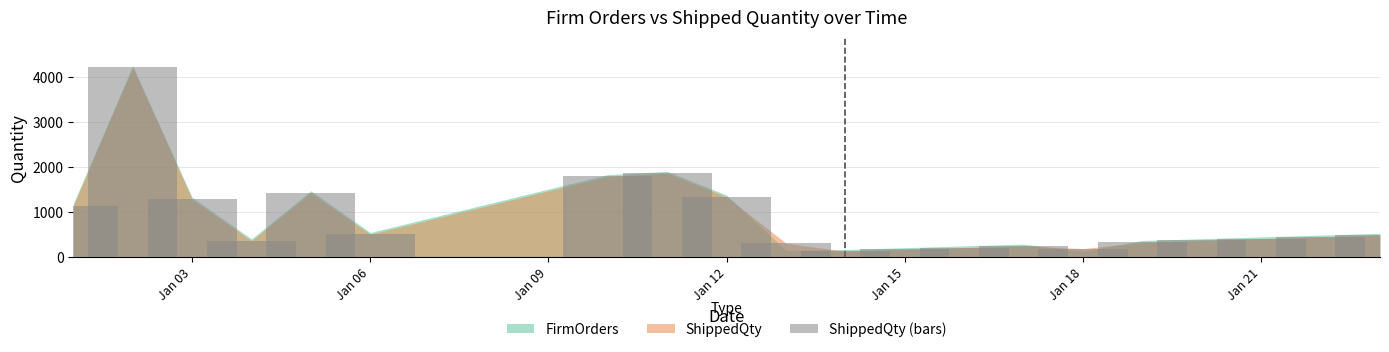

How many data points are less than 440?

10